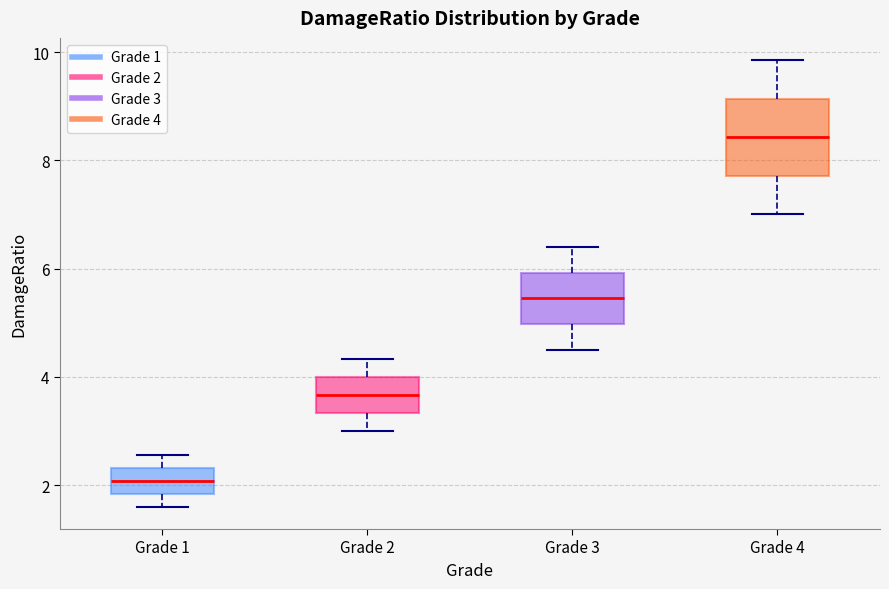

Where is the lower edge of the box for Grade 4 on the y-axis? The values are not printed on the chart, so give them approximately, as read against the axis.

7.8